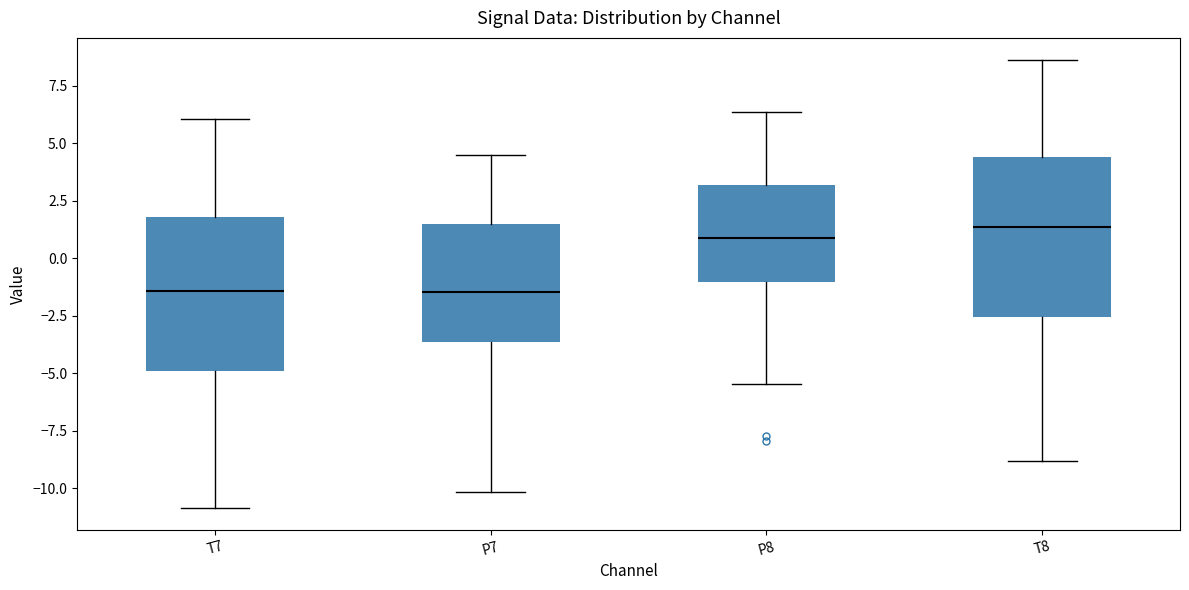

Reading left to right, read every box against the y-axis: the position of its median line, the range the box covers, and the ends of its whiskers. The values are not printed on the chart, so give them approximately, as read against the axis.

T7: median -1.5, box -5.0 to 2.0, whiskers -11.0 to 6.0
P7: median -1.5, box -3.5 to 1.5, whiskers -10.0 to 4.5
P8: median 1.0, box -1.0 to 3.0, whiskers -5.5 to 6.5
T8: median 1.5, box -2.5 to 4.5, whiskers -9.0 to 8.5